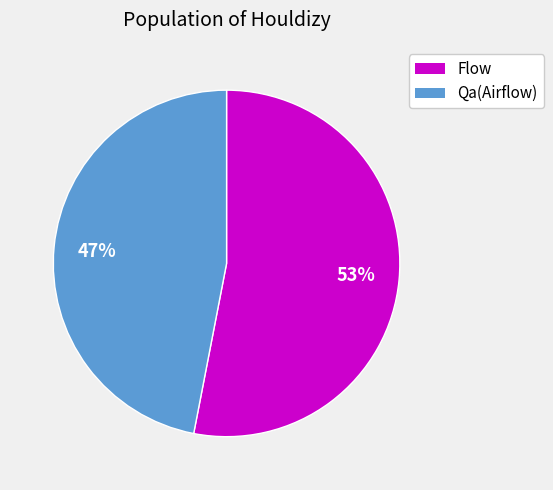

Between Flow and Qa(Airflow), which is larger?

Flow